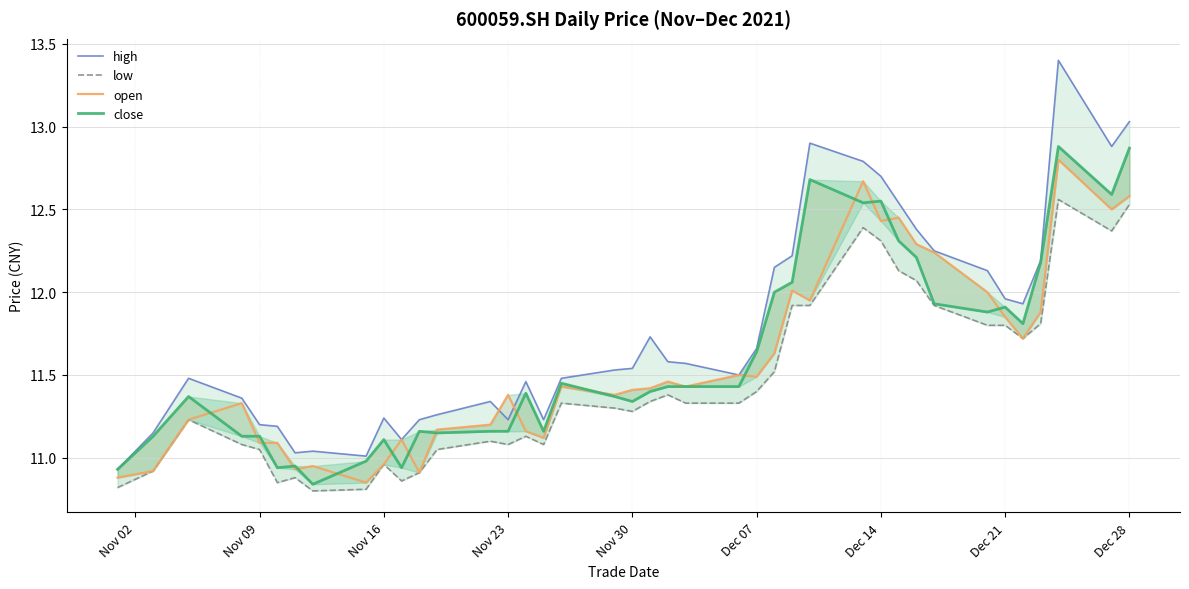

What is the highest value of the low series?

12.6